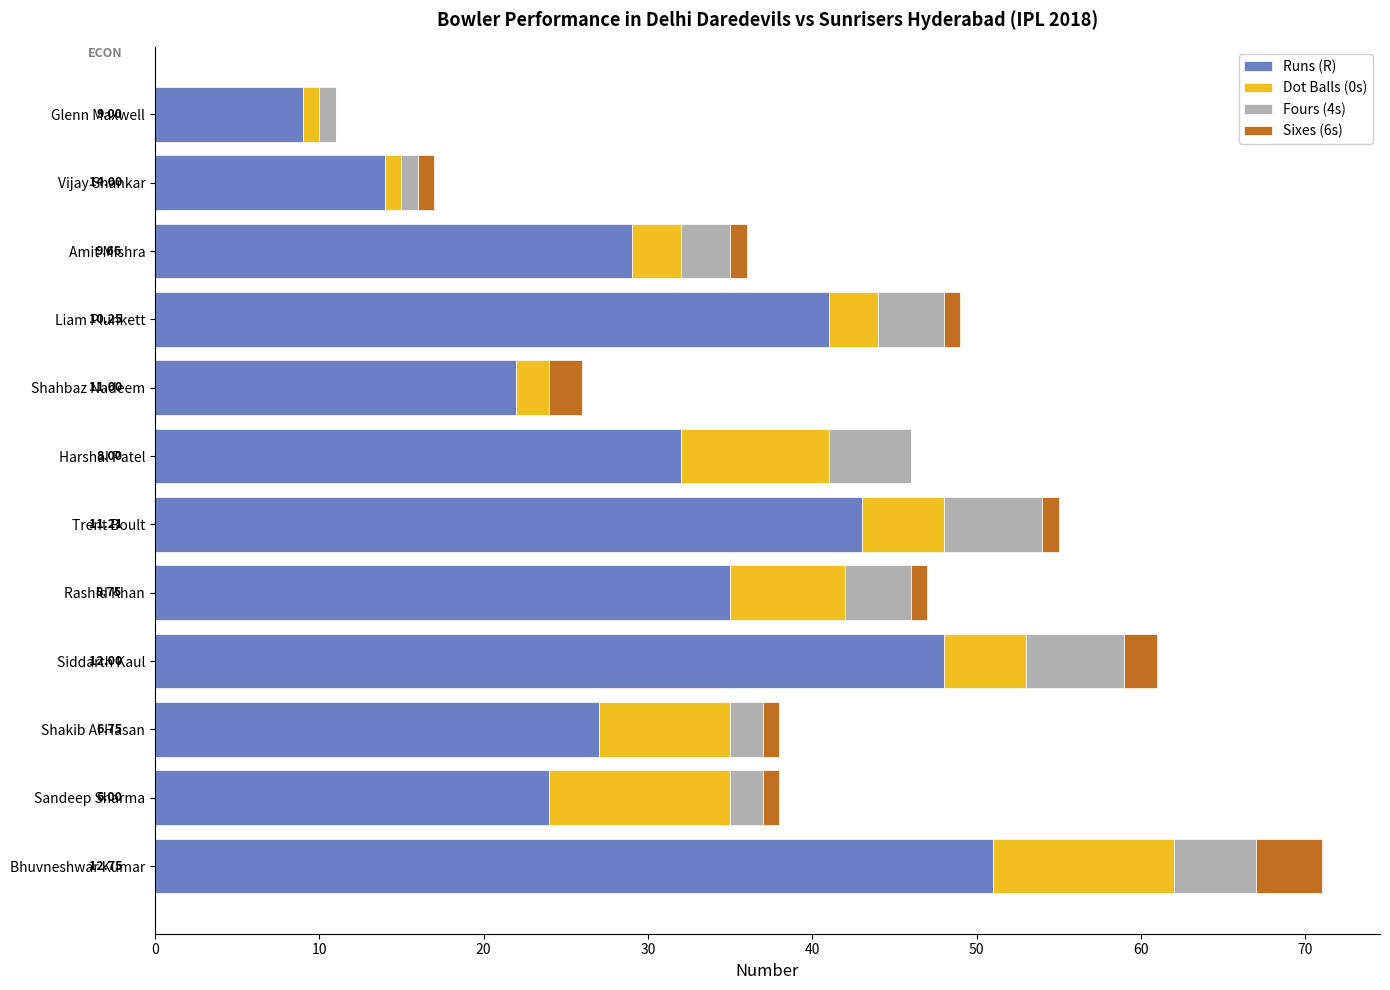

At which label does Runs (R) reach its peak?

Bhuvneshwar Kumar